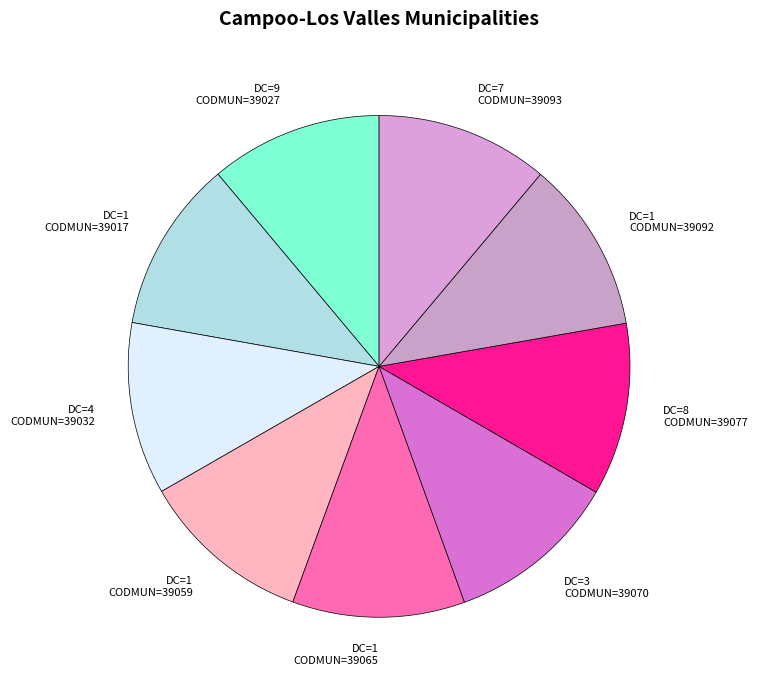

What is the ratio of the value at DC=3 CODMUN=39070 to the value at DC=7 CODMUN=39093?

1.0